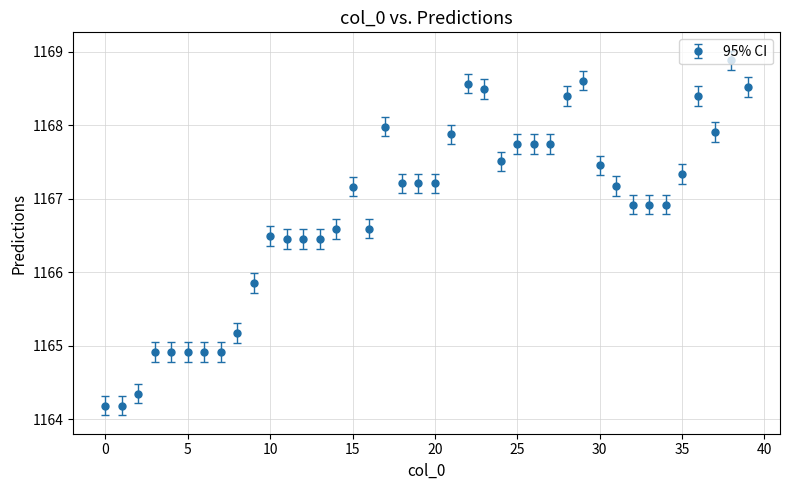

What is the greatest value displayed?

1168.9